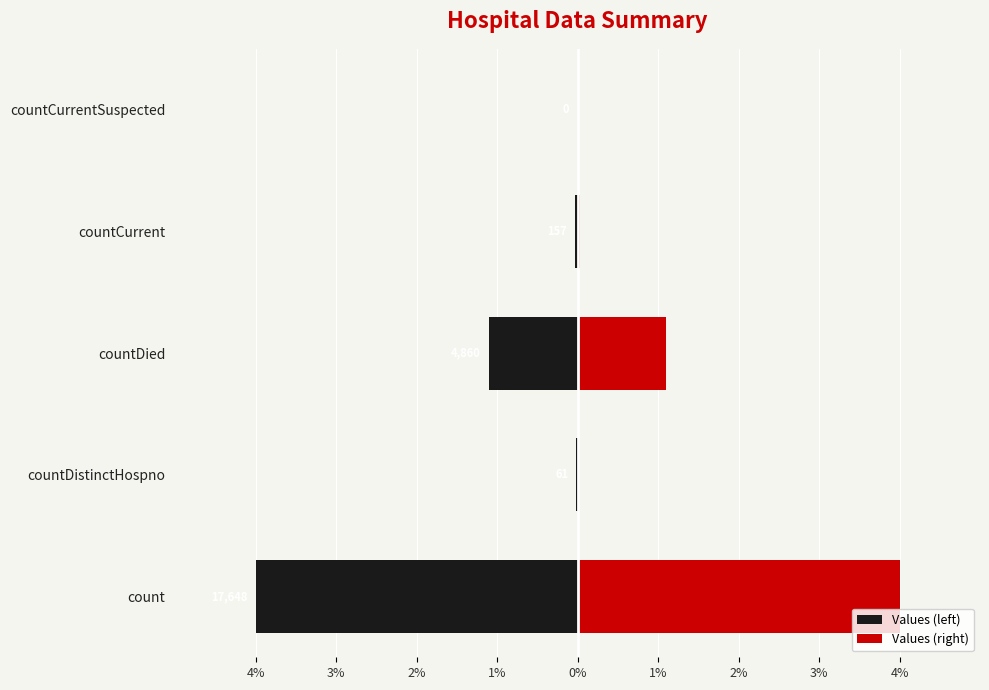

Which series changed the most between count and countCurrentSuspected?

Values (left)